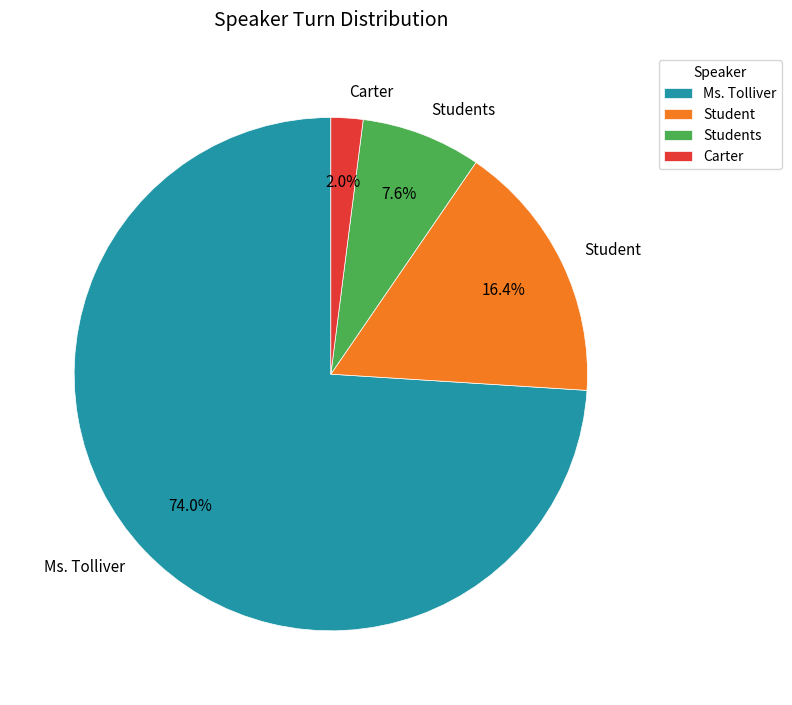

Does any single category account for the majority?

Yes